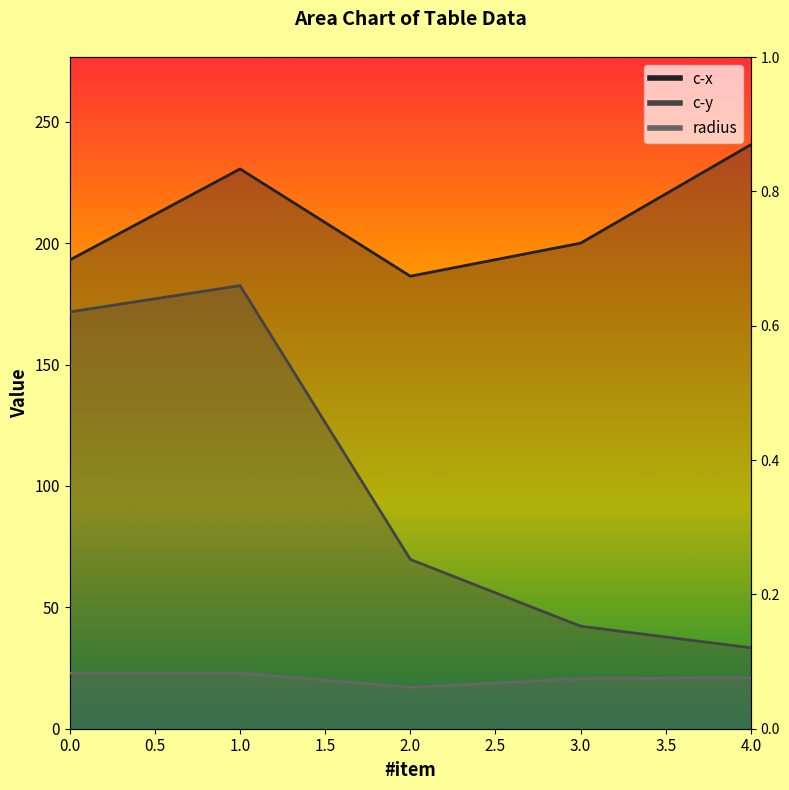

How many interior local valleys does the radius series have?

1